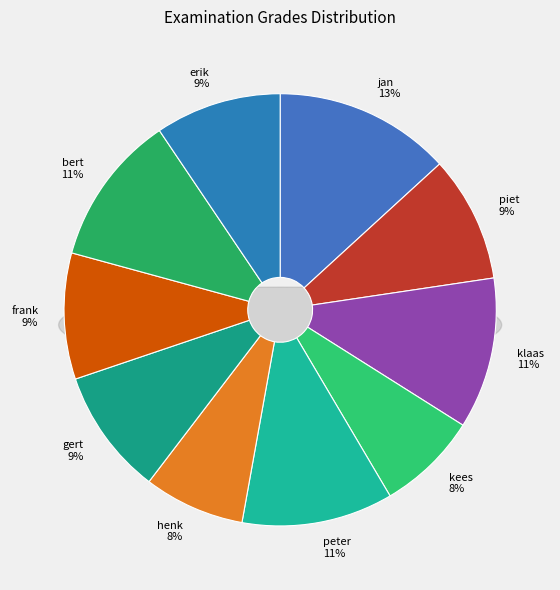

Is it true that piet is 9% of the pie?

True